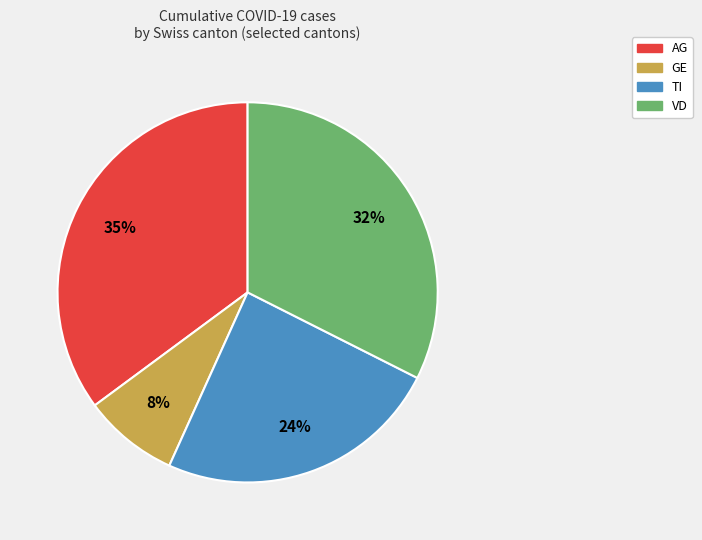

Combined, do VD and AG account for over 50%?

Yes